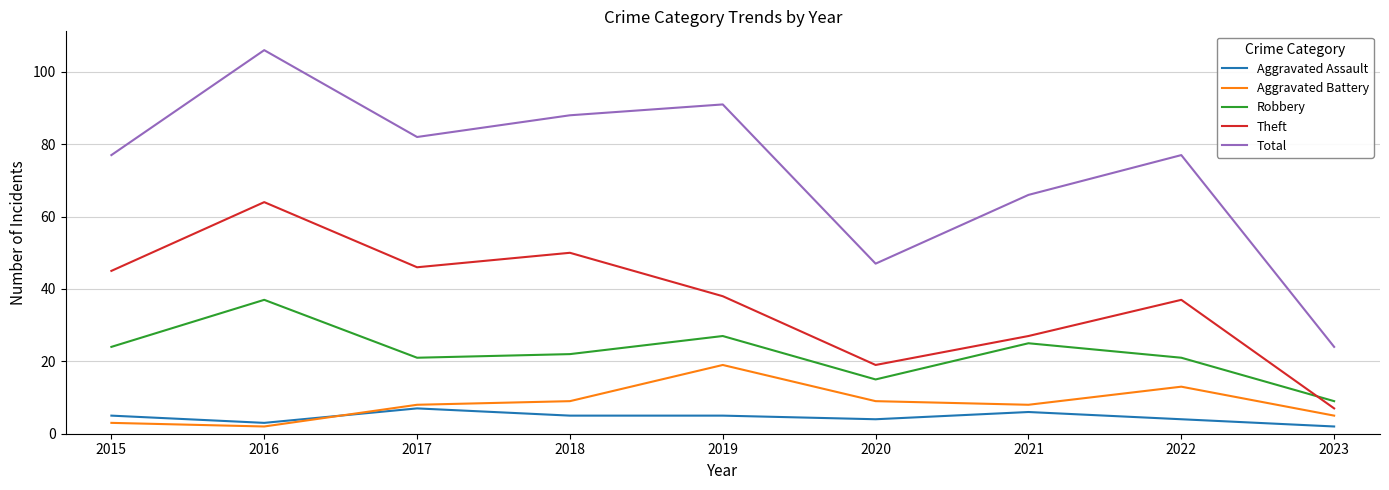

The Aggravated Assault series shows 5 at 2015. True or false?

True